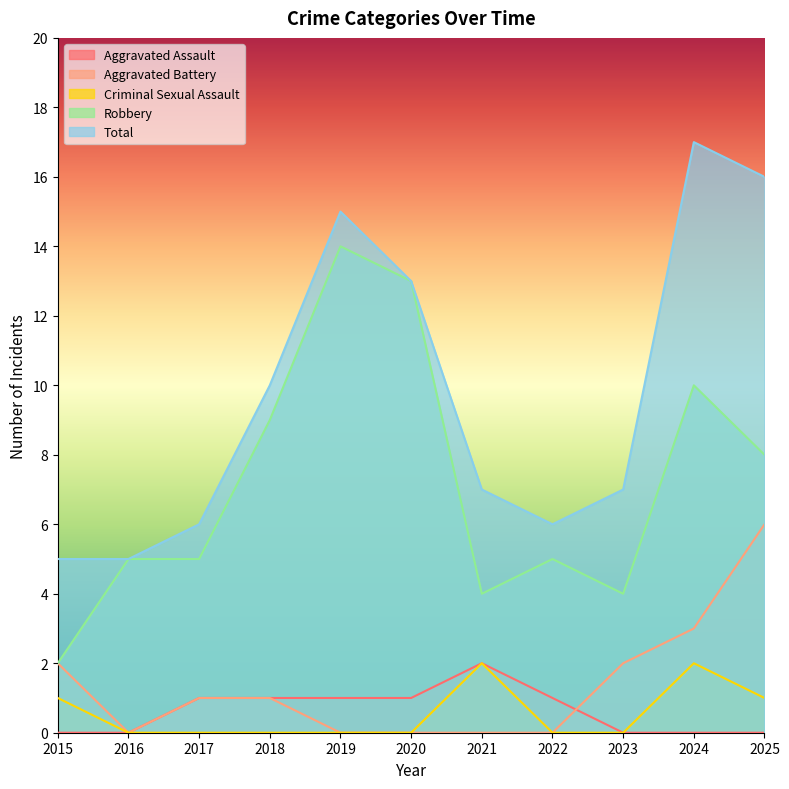

True or false: Criminal Sexual Assault and Robbery intersect in this chart.

False